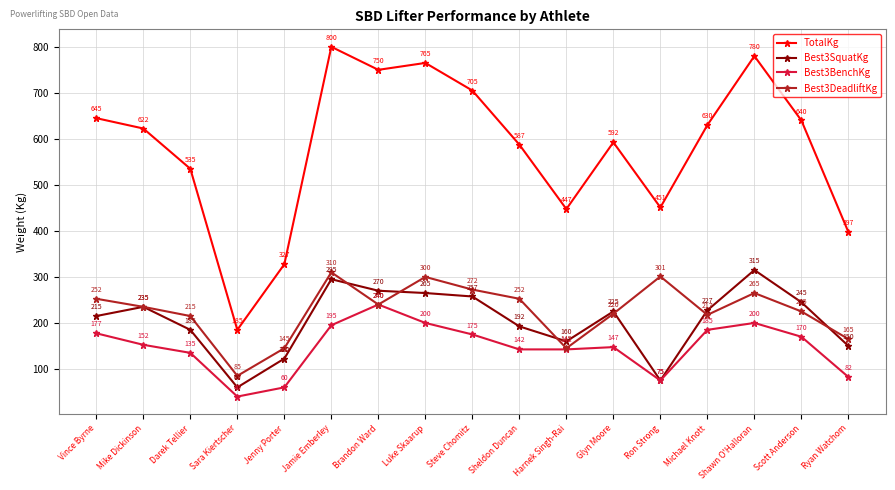

Rank the series by their maximum value, from lowest to highest.

Best3BenchKg, Best3DeadliftKg, Best3SquatKg, TotalKg